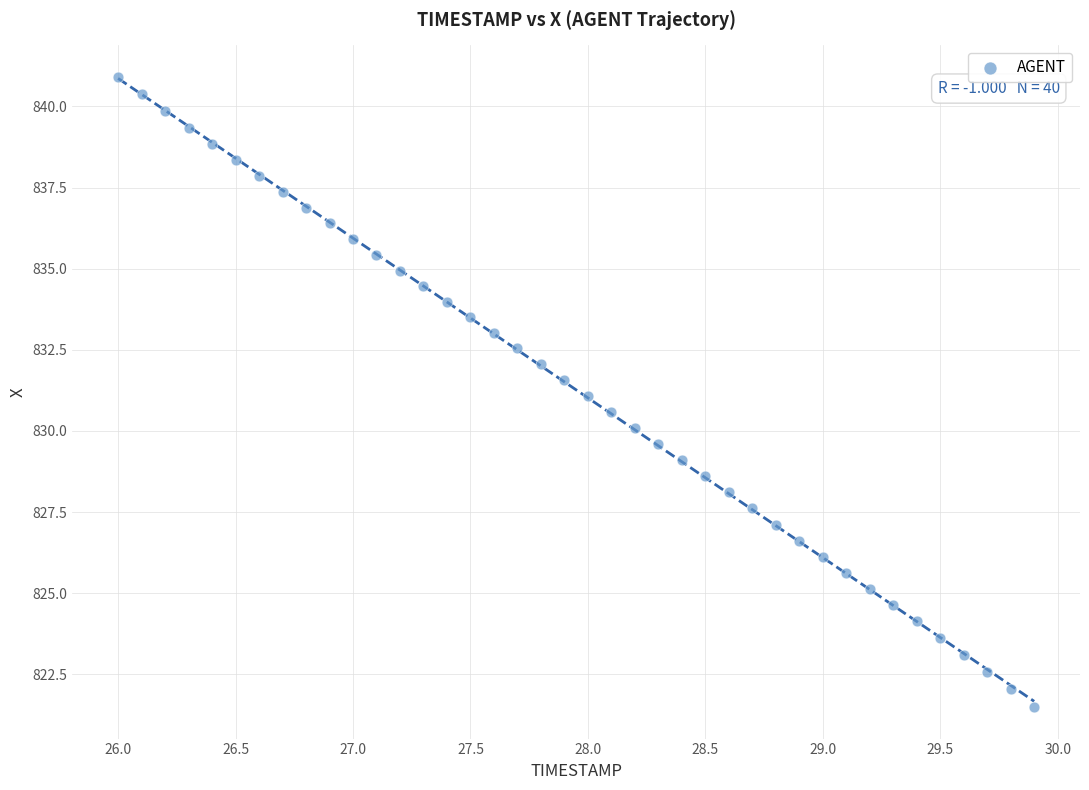

What is the range of X values (max minus min)?

3.9